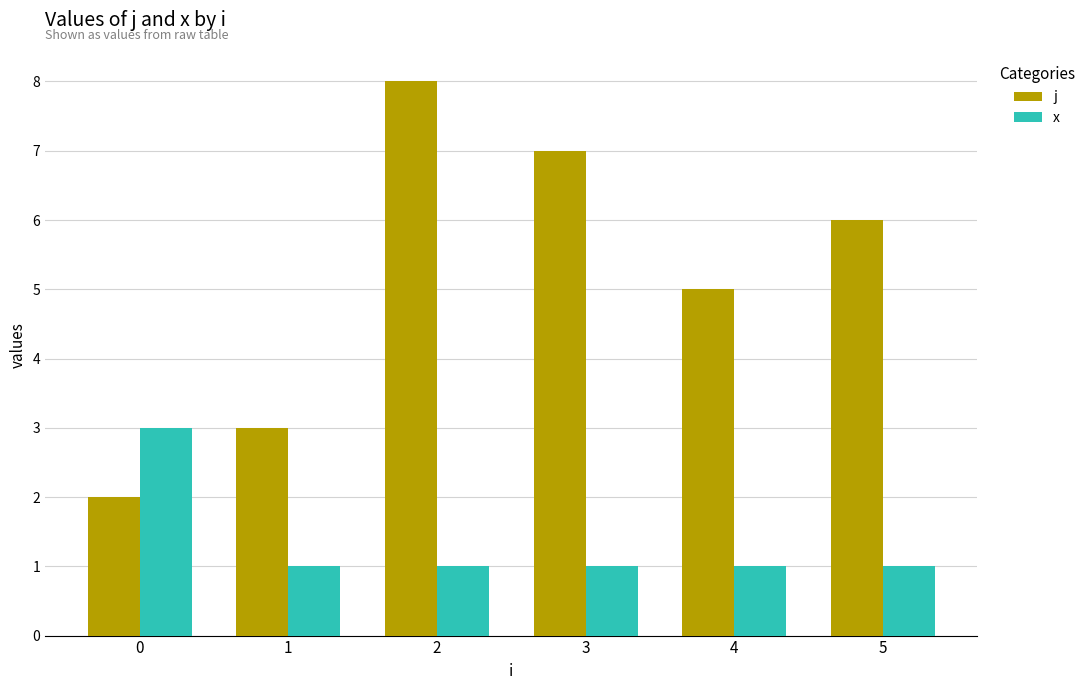

Which series has the largest range (max minus min)?

j